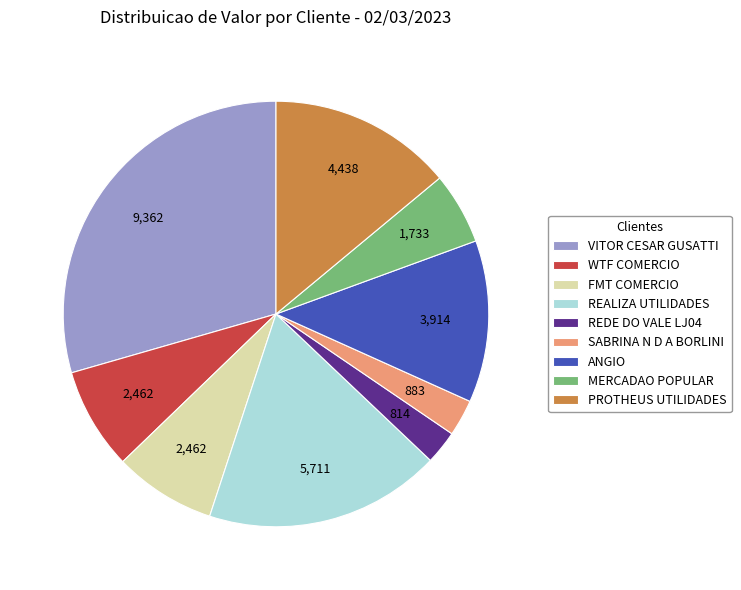

The REALIZA UTILIDADES slice represents 18% of the pie. True or false?

True